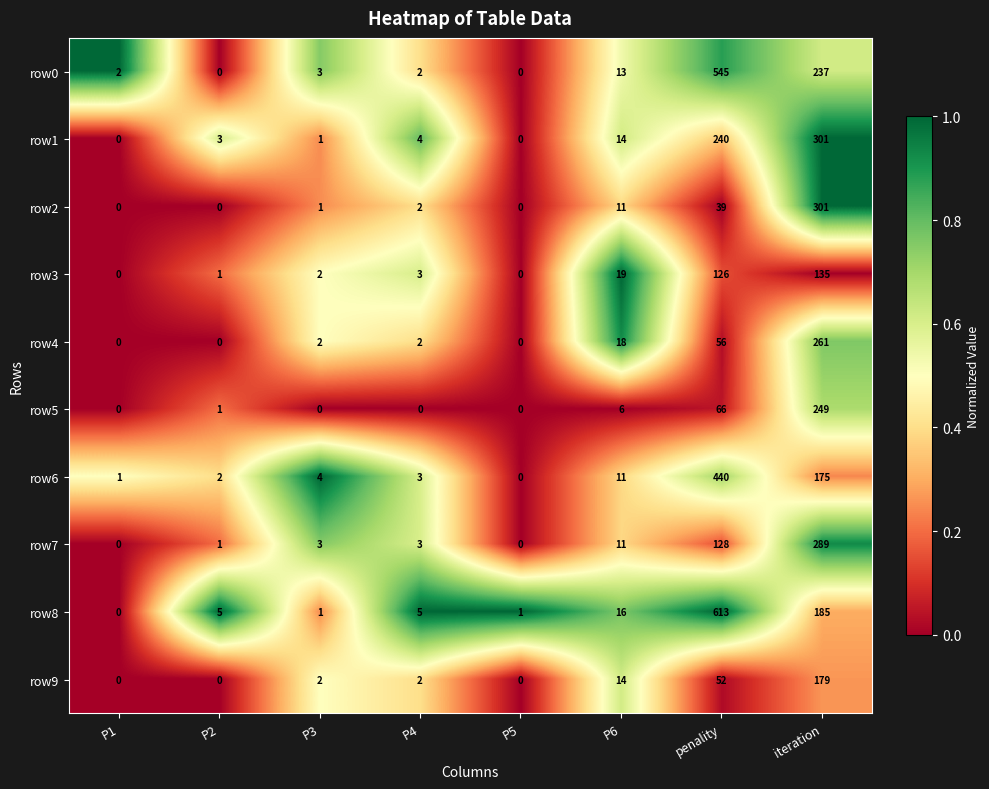

What is the maximum value shown in the chart?

613